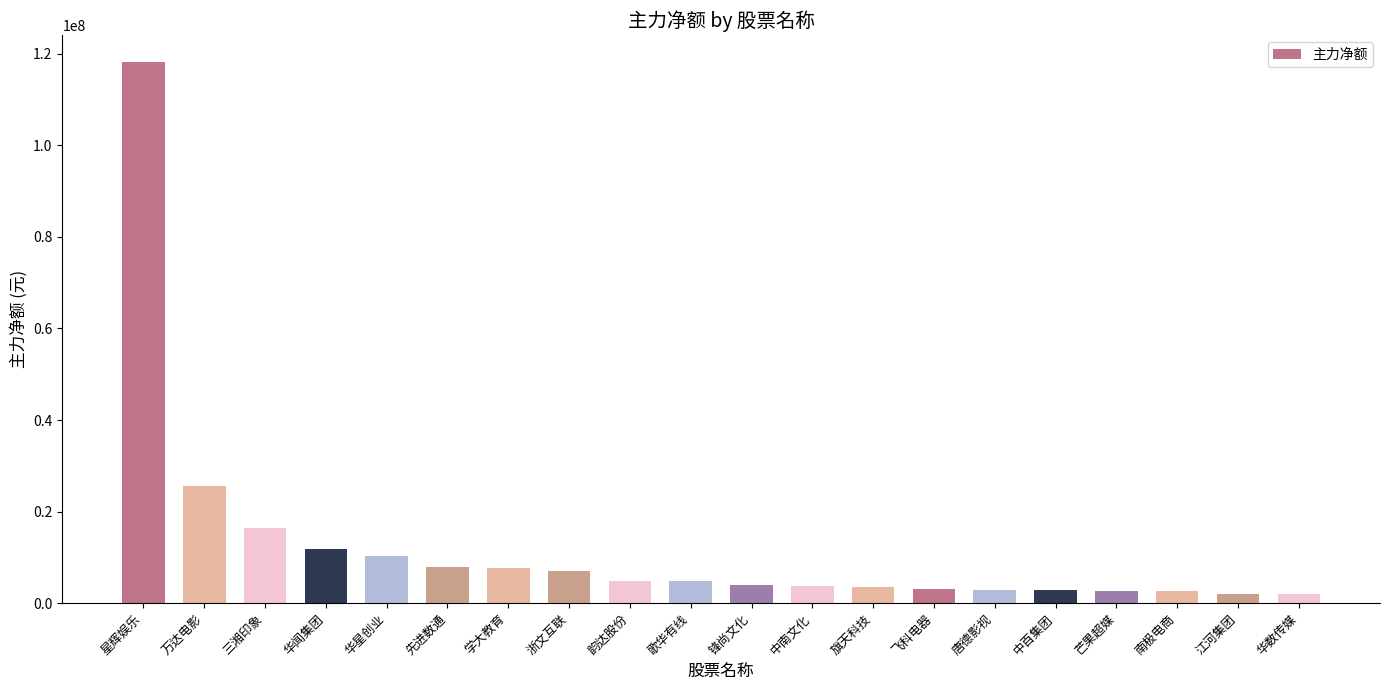

What is the difference between the values at 浙文互联 and 中百集团?

4232807